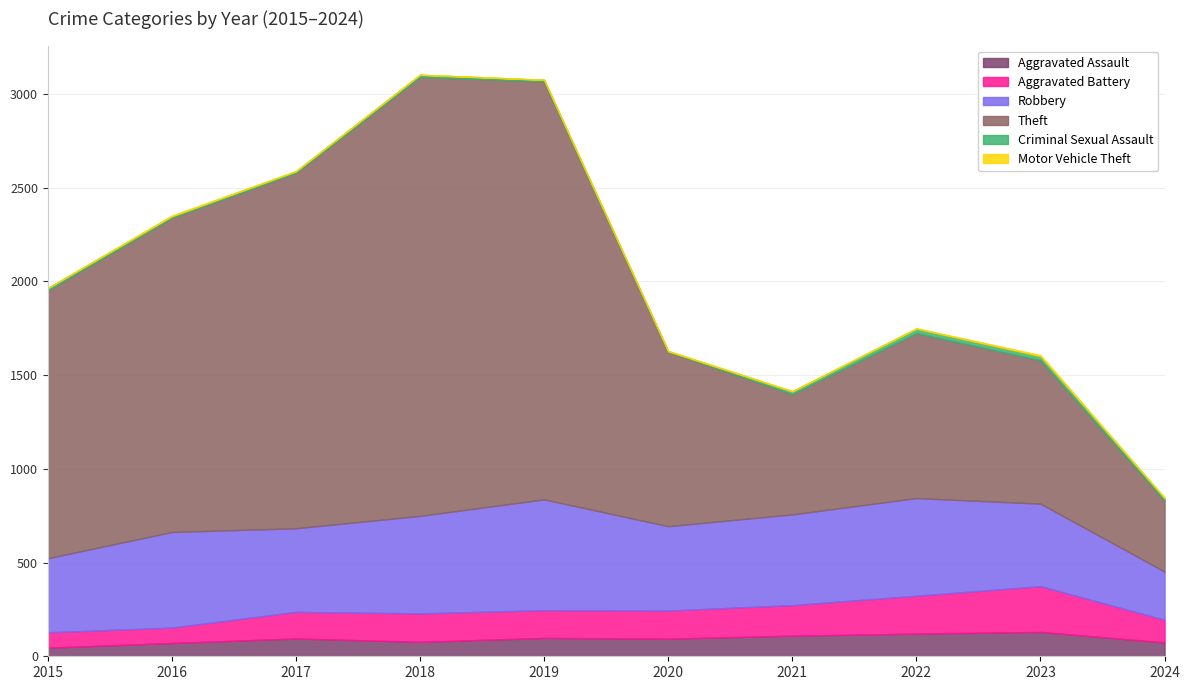

The Aggravated Assault series shows 21 at 2019. True or false?

False